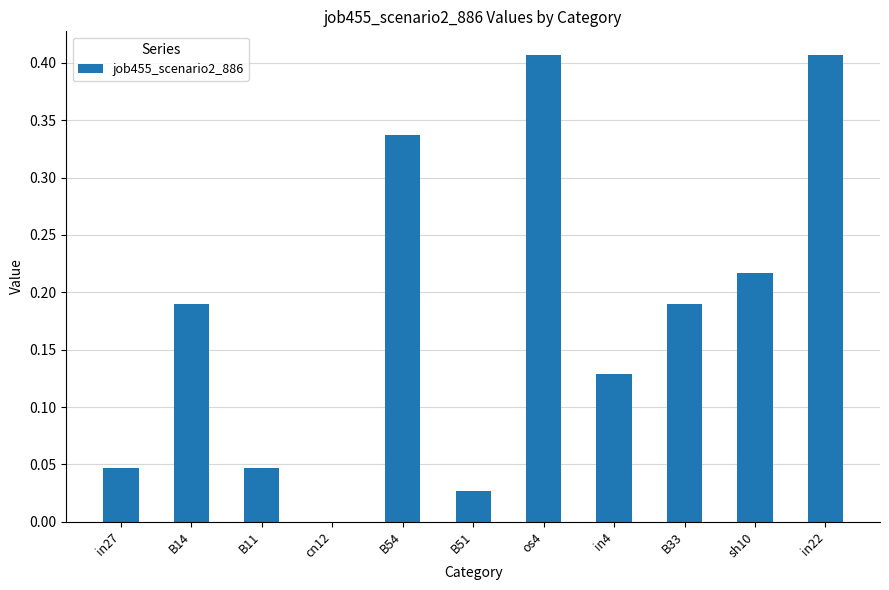

Where is the data nearest to the value 0?

cn12